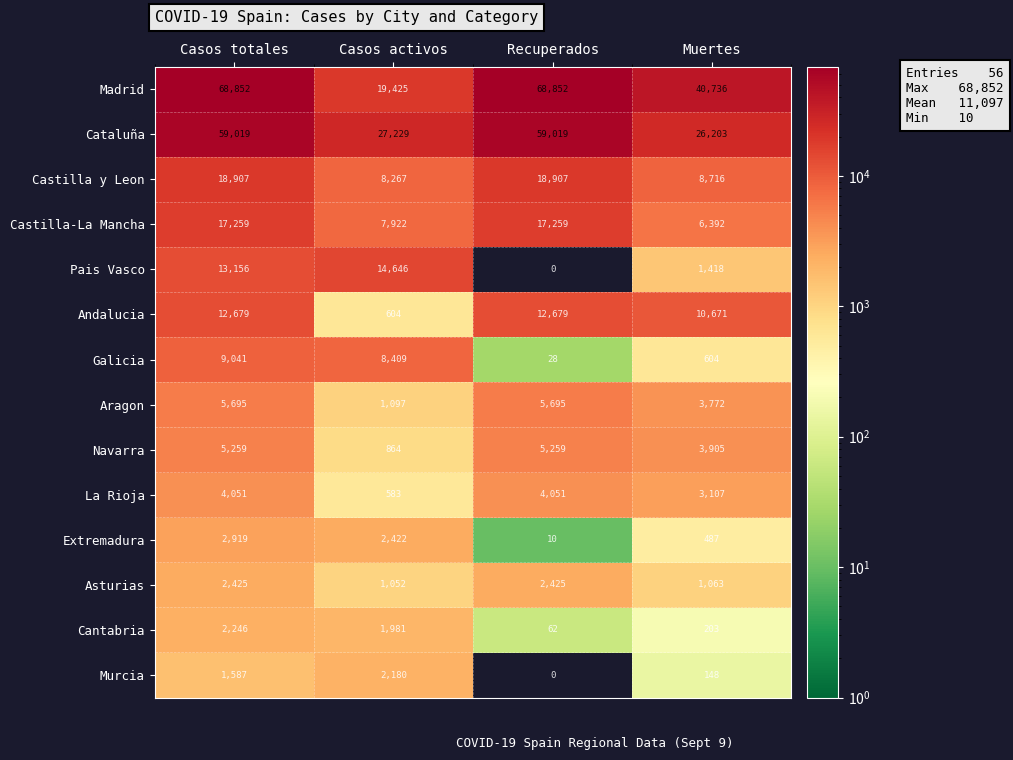

What is the maximum value shown in the chart?

68852